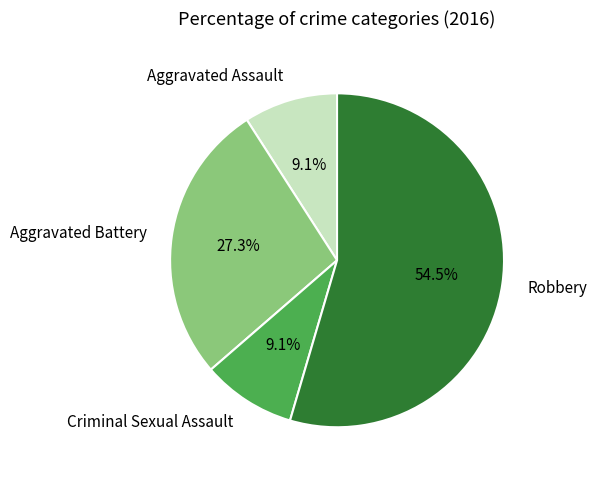

Which slice is the largest?

Robbery